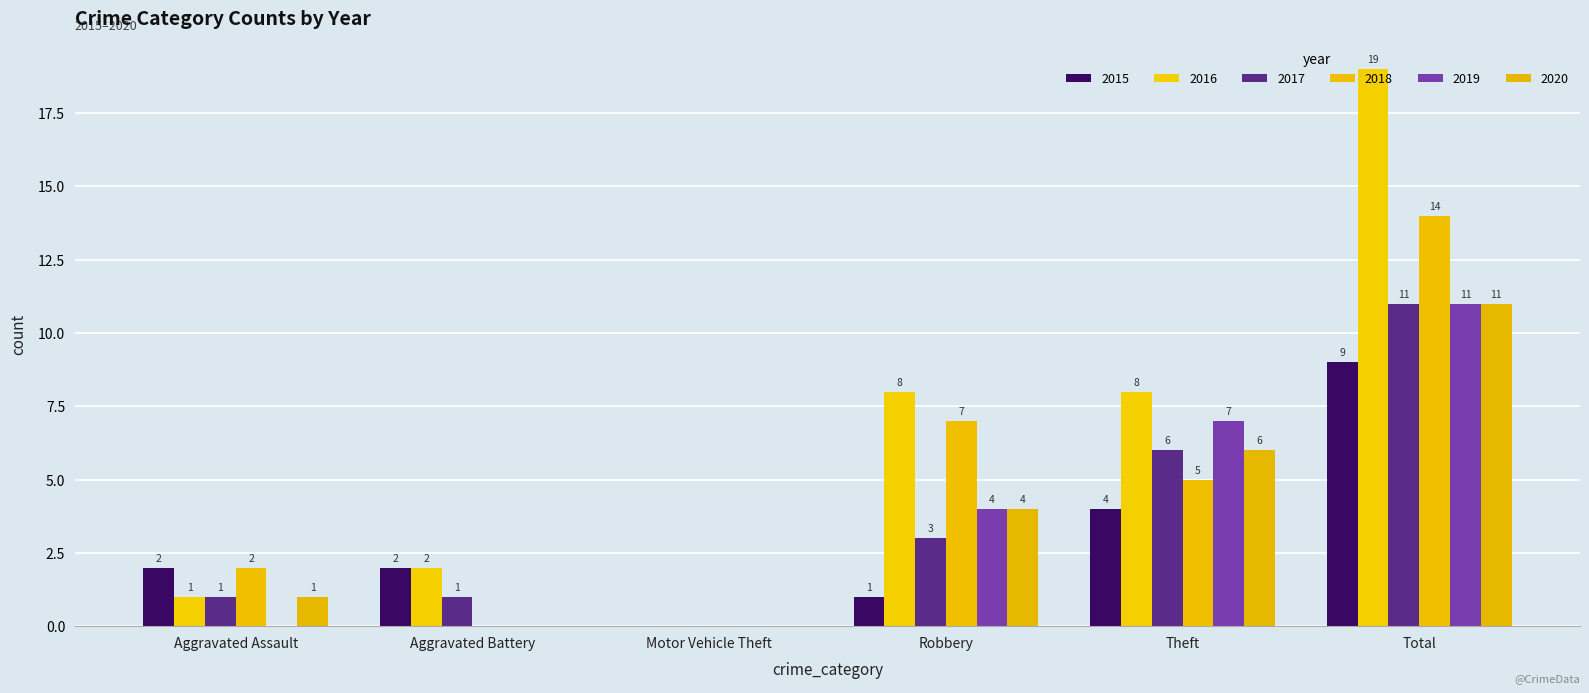

True or false: 2017 has a value of 15 at Total.

False